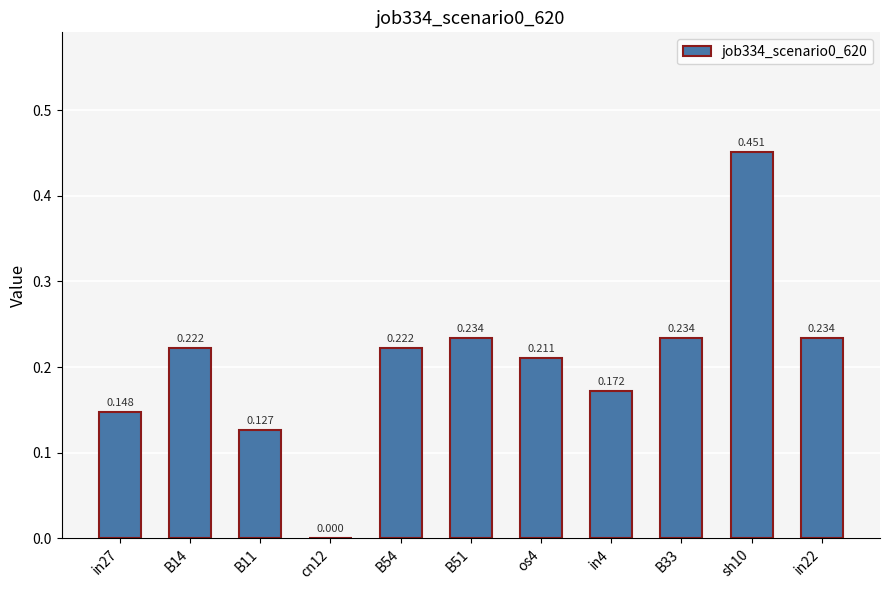

How many data points are above 0?

10